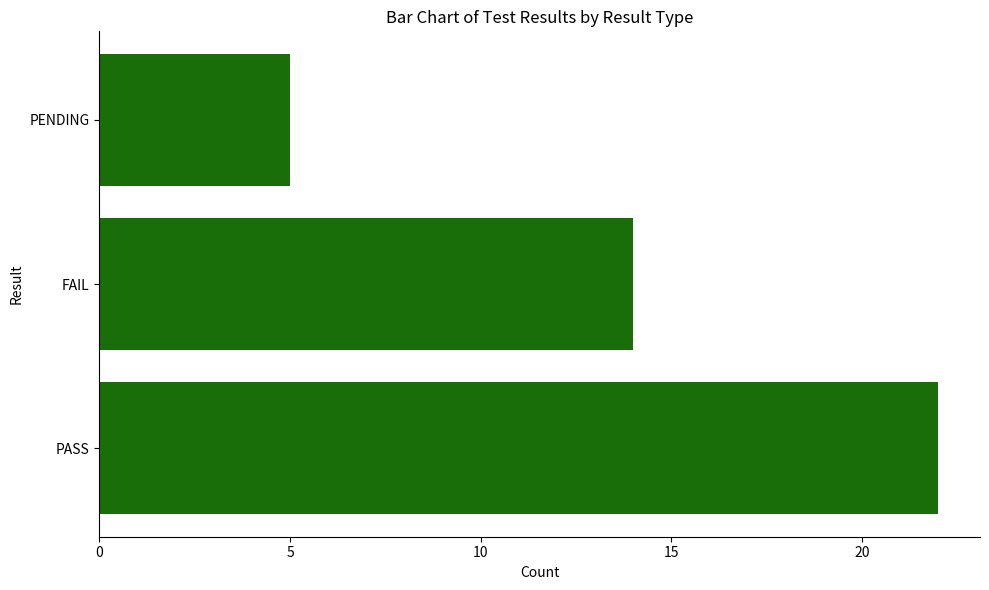

How many distinct data groups are displayed?

1